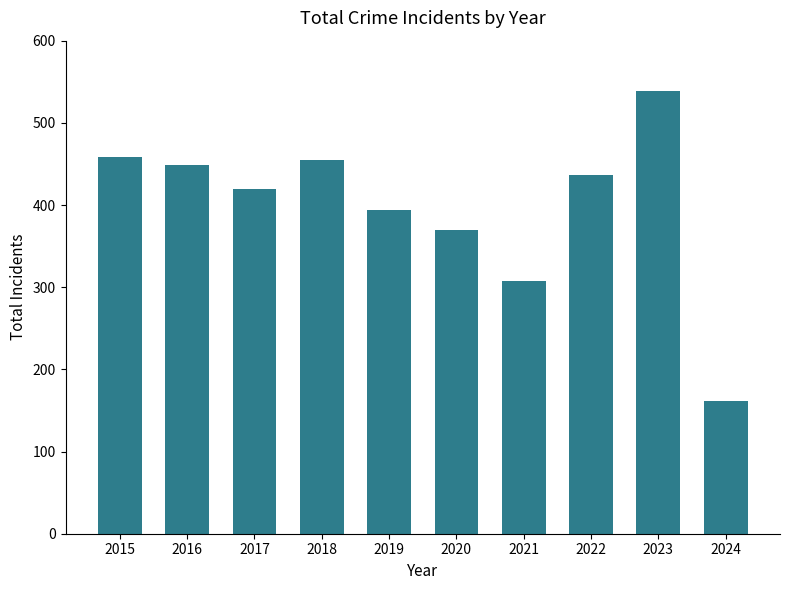

Which label corresponds to the largest value in the chart?

2023